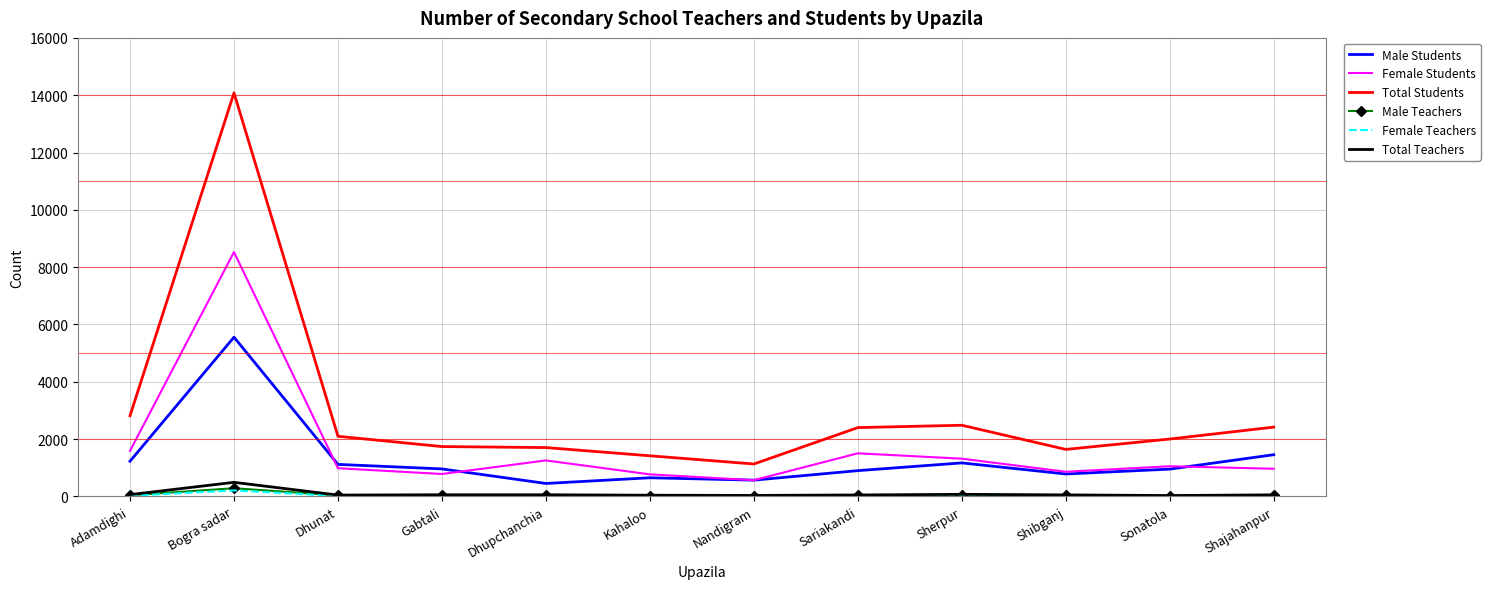

What is the difference between the maximum and minimum values in the Female Teachers series?

198